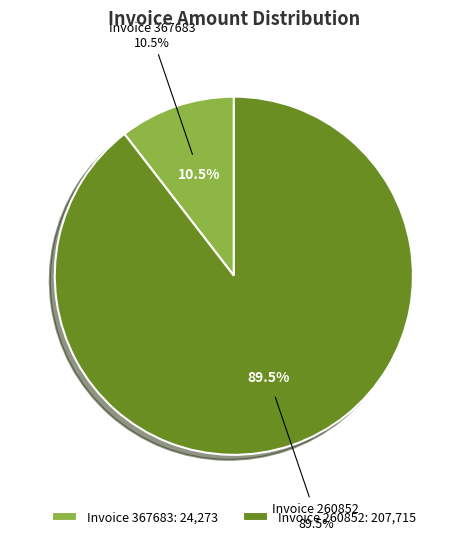

The 260852 slice represents 90% of the pie. True or false?

True